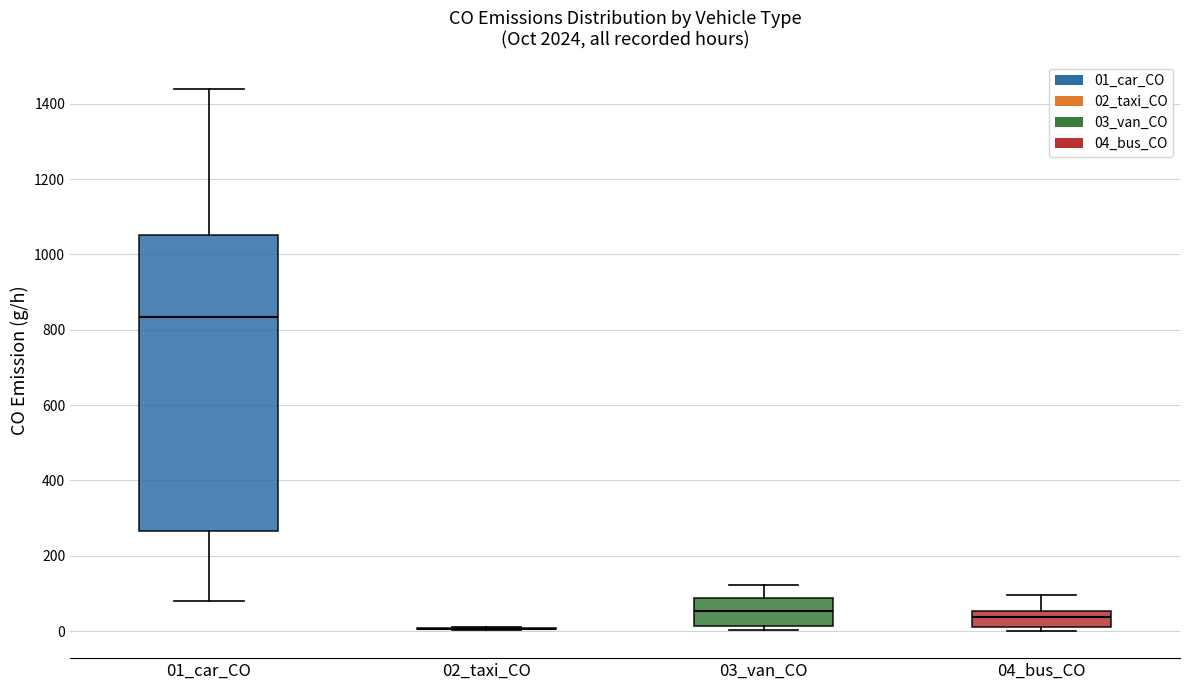

Reading left to right, read every box against the y-axis: the position of its median line, the range the box covers, and the ends of its whiskers. The values are not printed on the chart, so give them approximately, as read against the axis.

01_car_CO: median 840, box 260 to 1060, whiskers 80 to 1440
02_taxi_CO: box collapsed to a line at 0, whiskers 0 to 20
03_van_CO: median 60, box 20 to 80, whiskers 0 to 120
04_bus_CO: median 40, box 20 to 60, whiskers 0 to 100